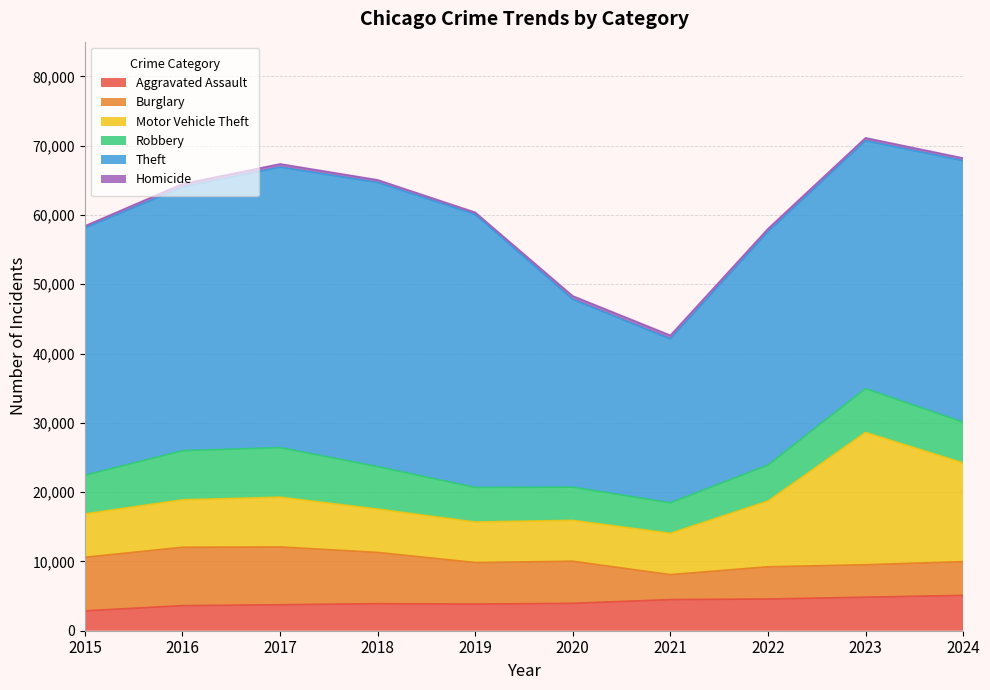

How many categories are shown in the chart?

10